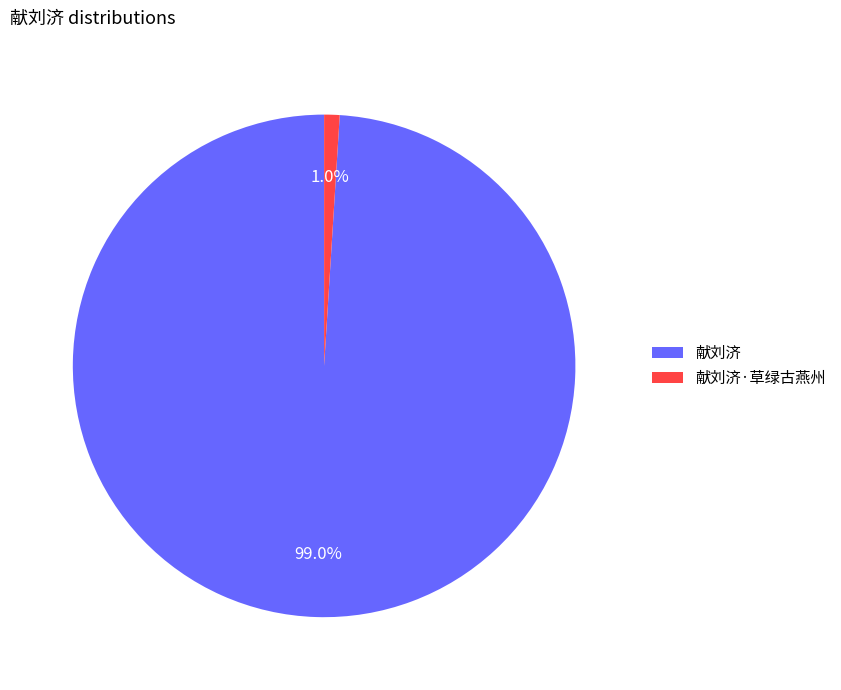

True or false: 献刘济 accounts for 99% of the total.

True